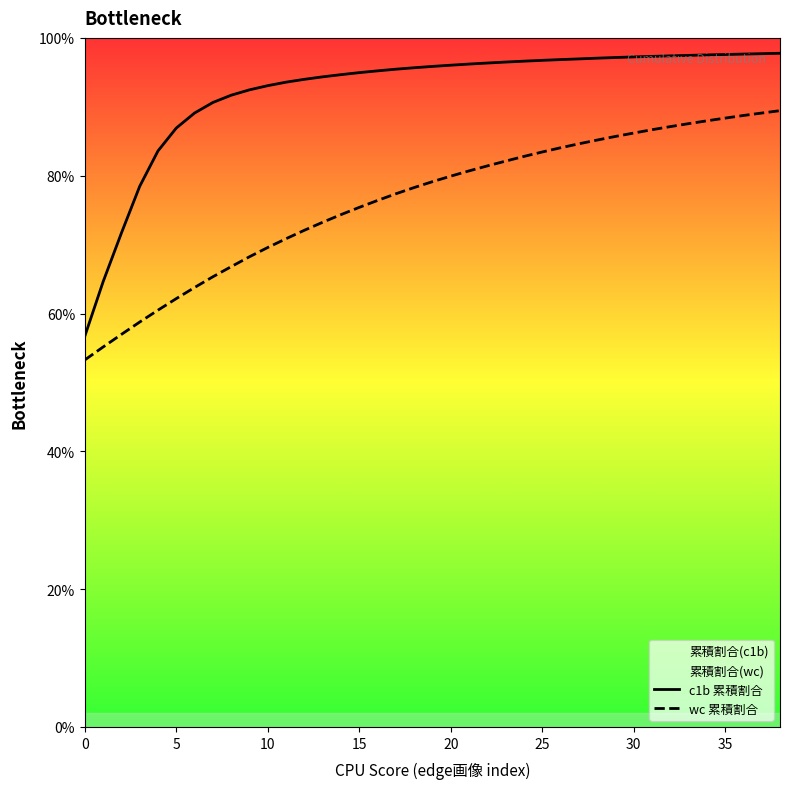

What is the sum of the c1b 累積割合 values at 21 and 22?

1.9